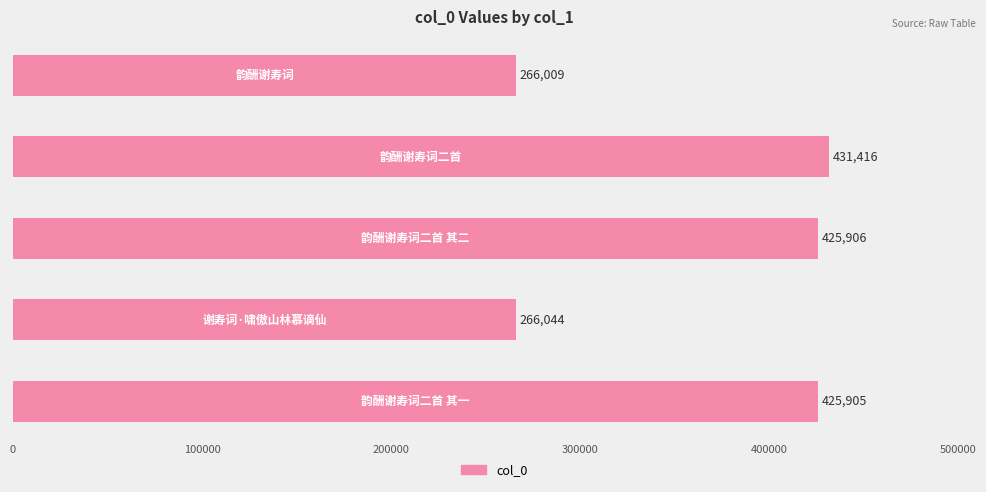

What is the difference between the maximum and minimum values?

165407